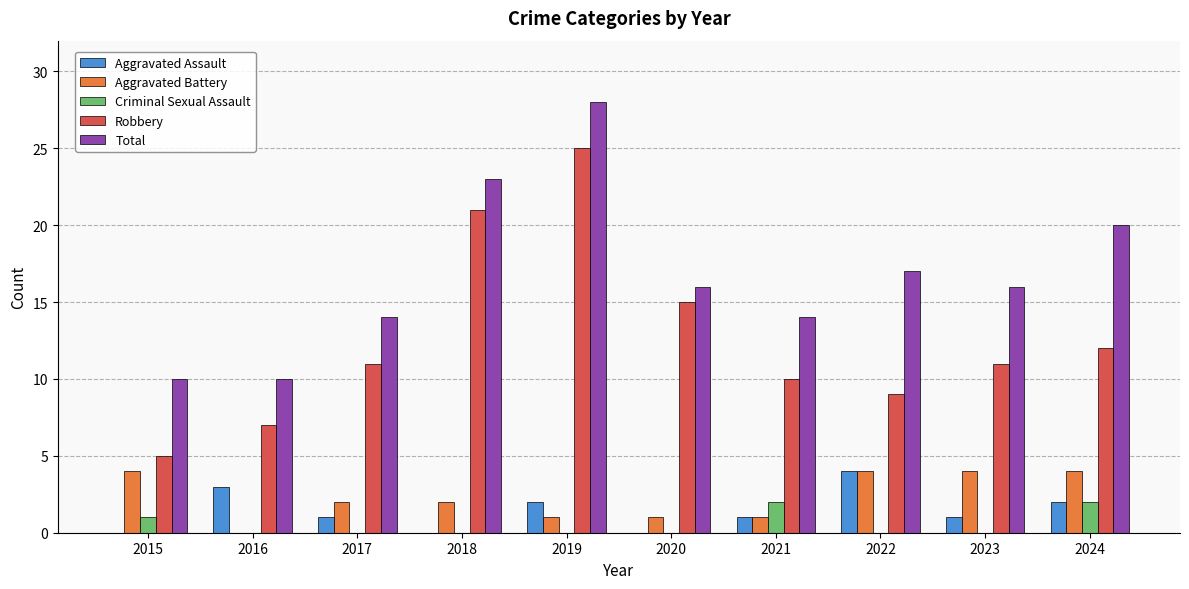

Reading right to left, what are all the values shown in this chart?

Aggravated Assault: 2	1	4	1	0	2	0	1	3	0
Aggravated Battery: 4	4	4	1	1	1	2	2	0	4
Criminal Sexual Assault: 2	0	0	2	0	0	0	0	0	1
Robbery: 12	11	9	10	15	25	21	11	7	5
Total: 20	16	17	14	16	28	23	14	10	10